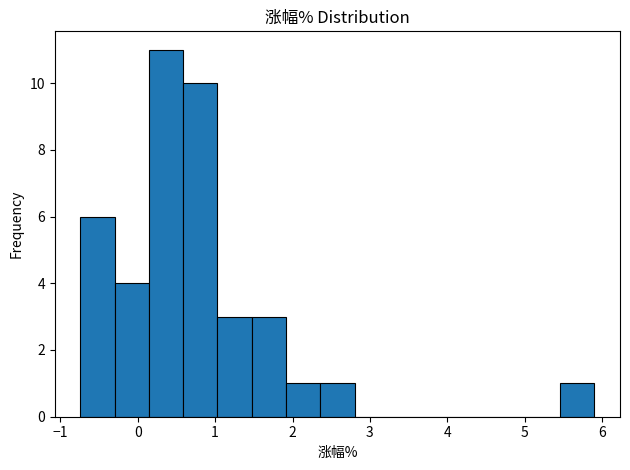

What is the height of the bar covering 0.1 to 0.6 on the x-axis? Neither the bar edges nor the heights are printed on the chart, so give them approximately, as read against the axes.

11